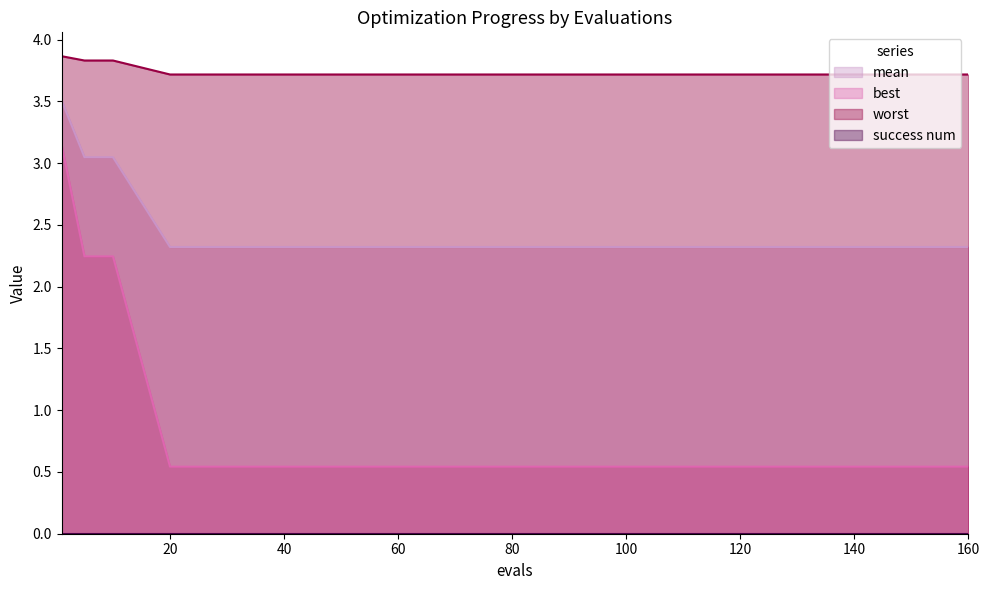

True or false: mean has a value of 2.3 at 40.

True